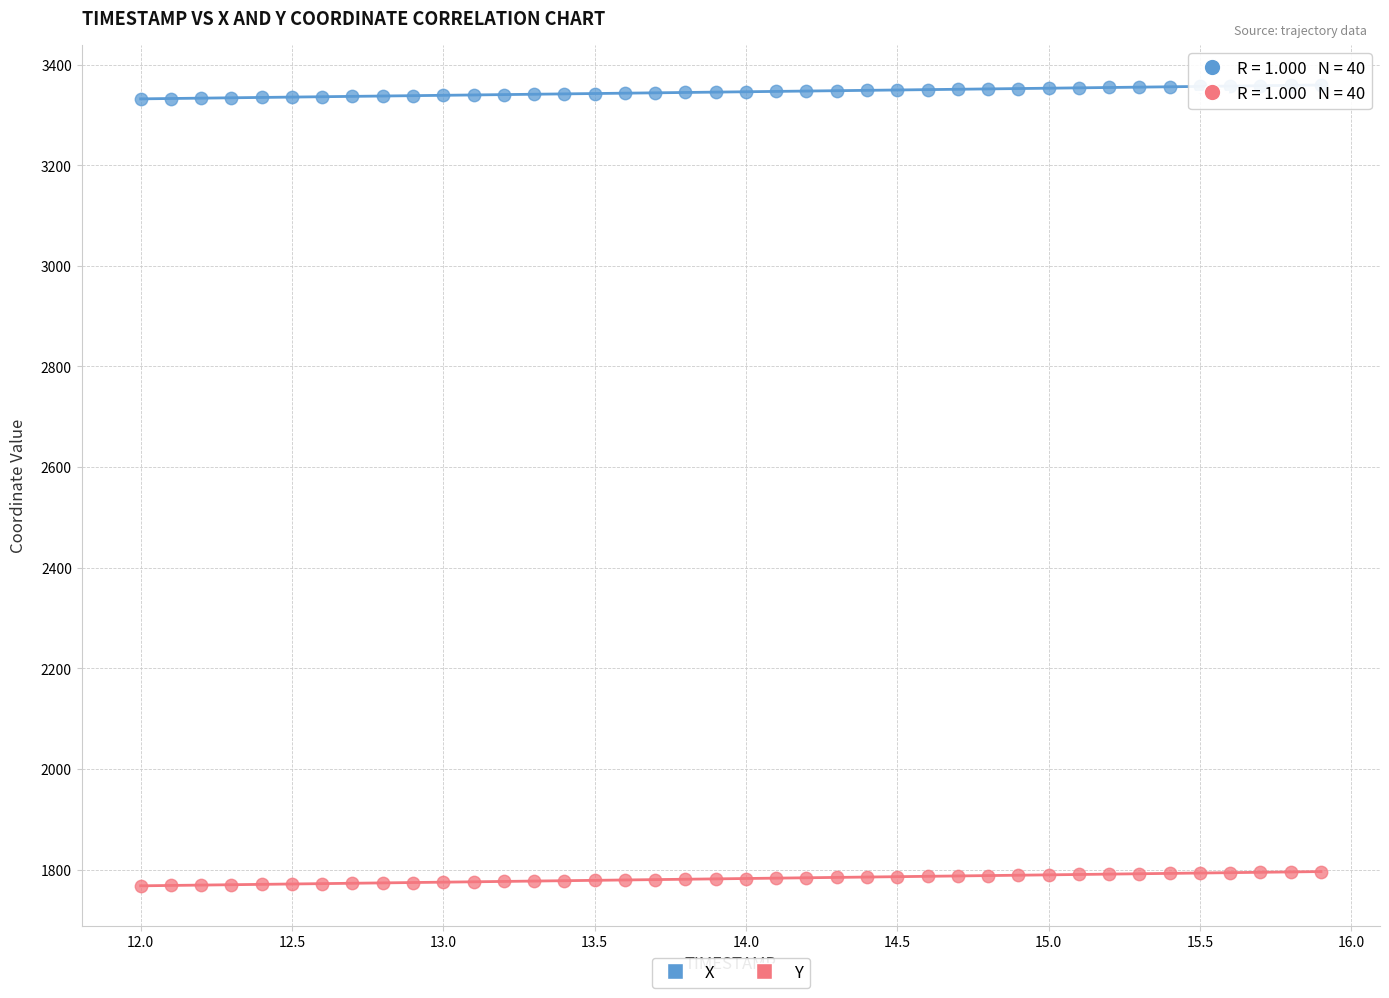

Across all data points, what is the range of X values (max minus min)?

3.9